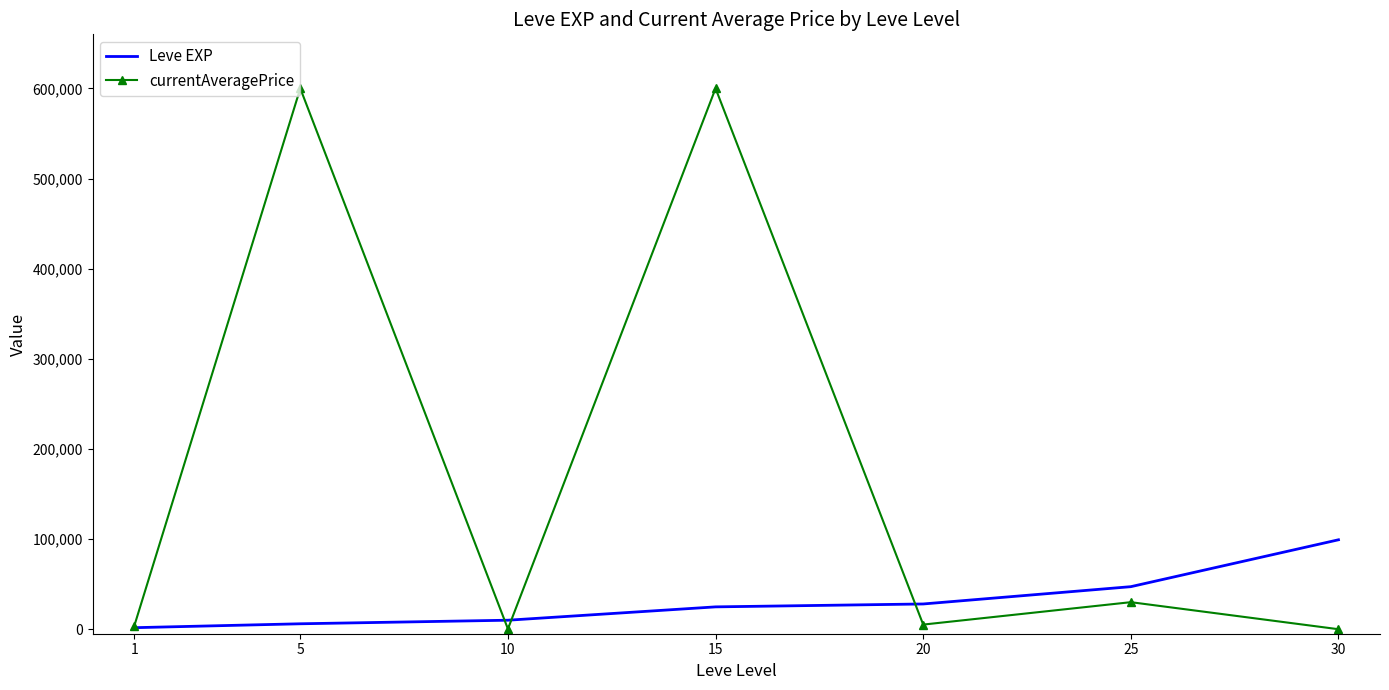

What is the greatest value displayed?

600000.0